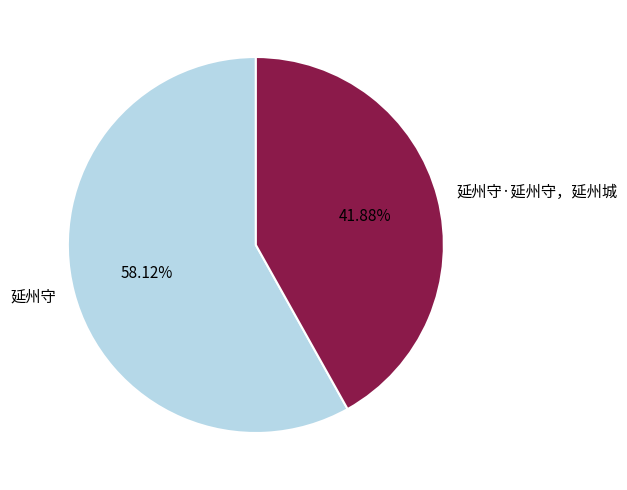

What percentage do 延州守·延州守，延州城 and 延州守 together represent?

100.0%